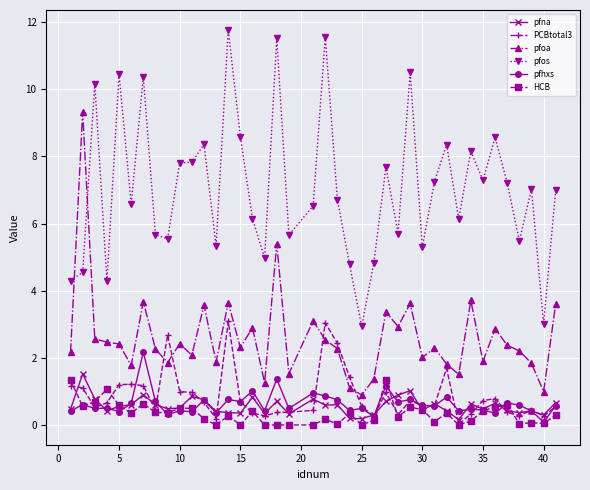

At how many categories does at least one series exceed 11?

3